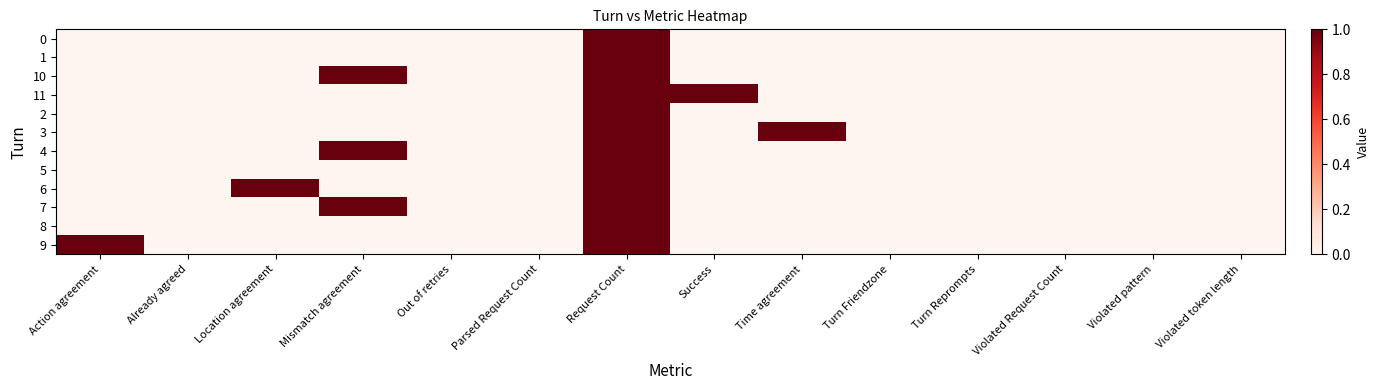

Reading left to right, extract all data points from this chart.

0: Action agreement=0	Already agreed=0	Location agreement=0	Mismatch agreement=0	Out of retries=0	Parsed Request Count=0	Request Count=1	Success=0	Time agreement=0	Turn Friendzone=0	Turn Reprompts=0	Violated Request Count=0	Violated pattern=0	Violated token length=0
1: Action agreement=0	Already agreed=0	Location agreement=0	Mismatch agreement=0	Out of retries=0	Parsed Request Count=0	Request Count=1	Success=0	Time agreement=0	Turn Friendzone=0	Turn Reprompts=0	Violated Request Count=0	Violated pattern=0	Violated token length=0
10: Action agreement=0	Already agreed=0	Location agreement=0	Mismatch agreement=1	Out of retries=0	Parsed Request Count=0	Request Count=1	Success=0	Time agreement=0	Turn Friendzone=0	Turn Reprompts=0	Violated Request Count=0	Violated pattern=0	Violated token length=0
11: Action agreement=0	Already agreed=0	Location agreement=0	Mismatch agreement=0	Out of retries=0	Parsed Request Count=0	Request Count=1	Success=1	Time agreement=0	Turn Friendzone=0	Turn Reprompts=0	Violated Request Count=0	Violated pattern=0	Violated token length=0
2: Action agreement=0	Already agreed=0	Location agreement=0	Mismatch agreement=0	Out of retries=0	Parsed Request Count=0	Request Count=1	Success=0	Time agreement=0	Turn Friendzone=0	Turn Reprompts=0	Violated Request Count=0	Violated pattern=0	Violated token length=0
3: Action agreement=0	Already agreed=0	Location agreement=0	Mismatch agreement=0	Out of retries=0	Parsed Request Count=0	Request Count=1	Success=0	Time agreement=1	Turn Friendzone=0	Turn Reprompts=0	Violated Request Count=0	Violated pattern=0	Violated token length=0
4: Action agreement=0	Already agreed=0	Location agreement=0	Mismatch agreement=1	Out of retries=0	Parsed Request Count=0	Request Count=1	Success=0	Time agreement=0	Turn Friendzone=0	Turn Reprompts=0	Violated Request Count=0	Violated pattern=0	Violated token length=0
5: Action agreement=0	Already agreed=0	Location agreement=0	Mismatch agreement=0	Out of retries=0	Parsed Request Count=0	Request Count=1	Success=0	Time agreement=0	Turn Friendzone=0	Turn Reprompts=0	Violated Request Count=0	Violated pattern=0	Violated token length=0
6: Action agreement=0	Already agreed=0	Location agreement=1	Mismatch agreement=0	Out of retries=0	Parsed Request Count=0	Request Count=1	Success=0	Time agreement=0	Turn Friendzone=0	Turn Reprompts=0	Violated Request Count=0	Violated pattern=0	Violated token length=0
7: Action agreement=0	Already agreed=0	Location agreement=0	Mismatch agreement=1	Out of retries=0	Parsed Request Count=0	Request Count=1	Success=0	Time agreement=0	Turn Friendzone=0	Turn Reprompts=0	Violated Request Count=0	Violated pattern=0	Violated token length=0
8: Action agreement=0	Already agreed=0	Location agreement=0	Mismatch agreement=0	Out of retries=0	Parsed Request Count=0	Request Count=1	Success=0	Time agreement=0	Turn Friendzone=0	Turn Reprompts=0	Violated Request Count=0	Violated pattern=0	Violated token length=0
9: Action agreement=1	Already agreed=0	Location agreement=0	Mismatch agreement=0	Out of retries=0	Parsed Request Count=0	Request Count=1	Success=0	Time agreement=0	Turn Friendzone=0	Turn Reprompts=0	Violated Request Count=0	Violated pattern=0	Violated token length=0